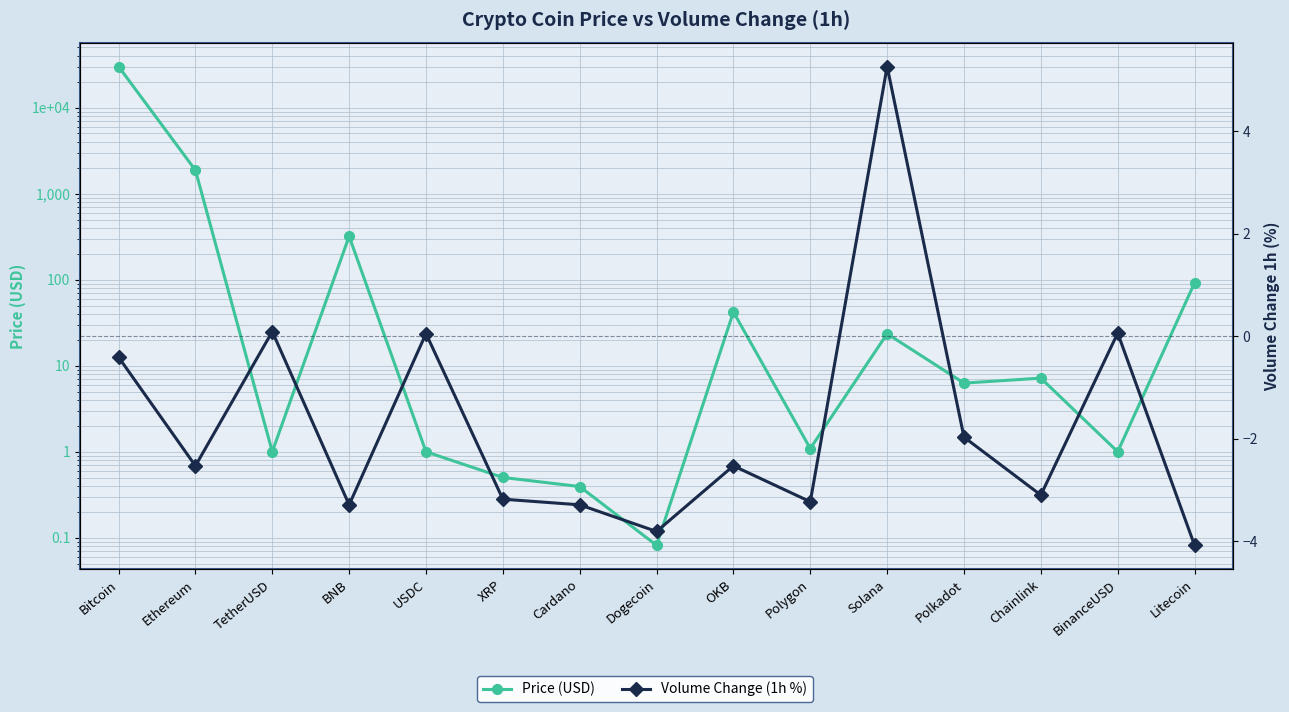

What is the maximum value shown in the chart?

30006.5